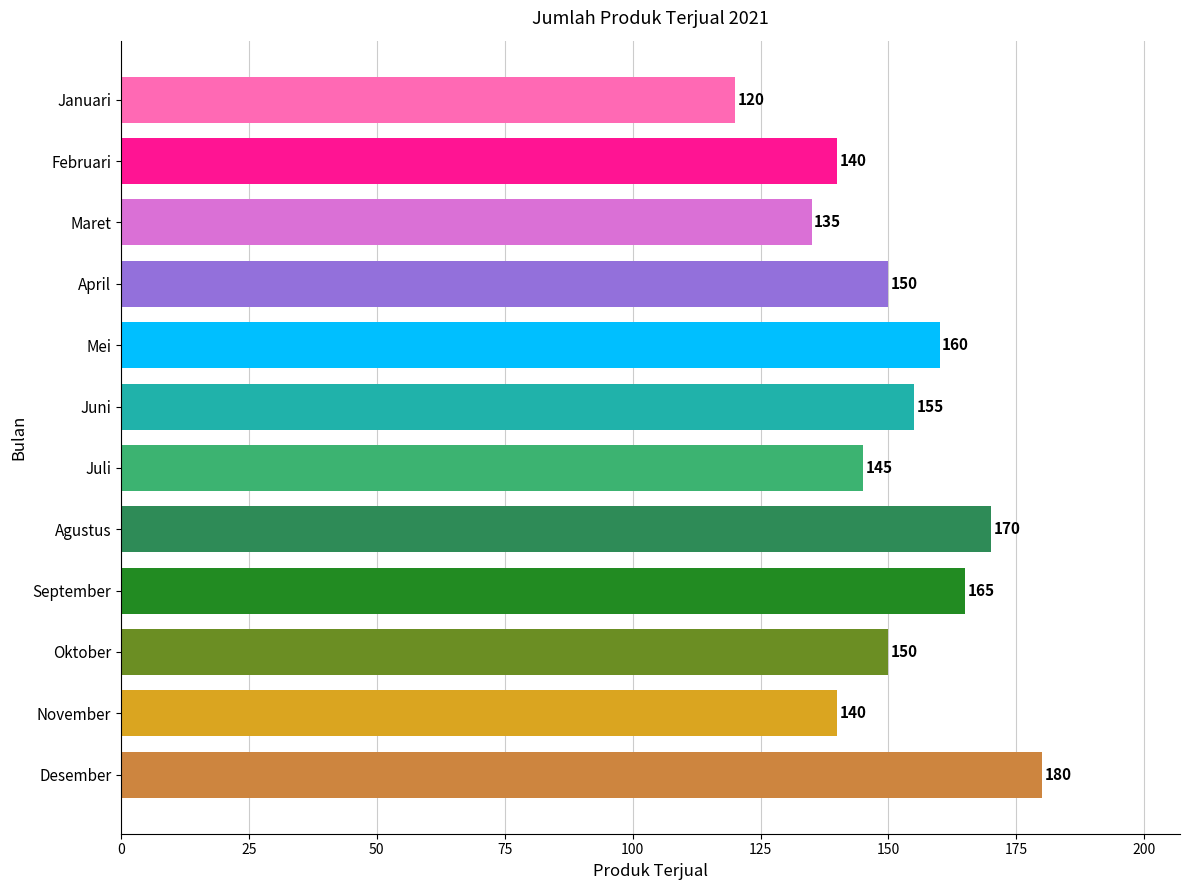

What is the change in value from Juni to Desember?

+25